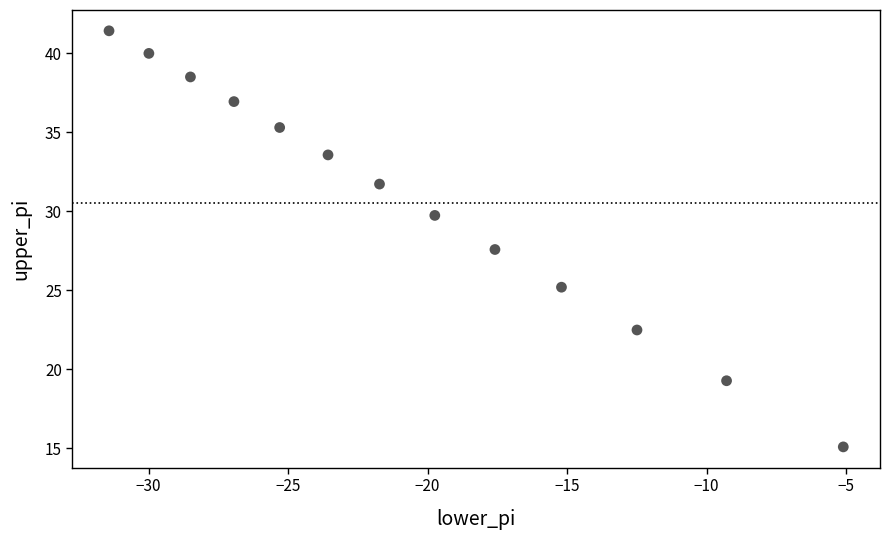

What Y value in the scatter plot is closest to 28?

27.6